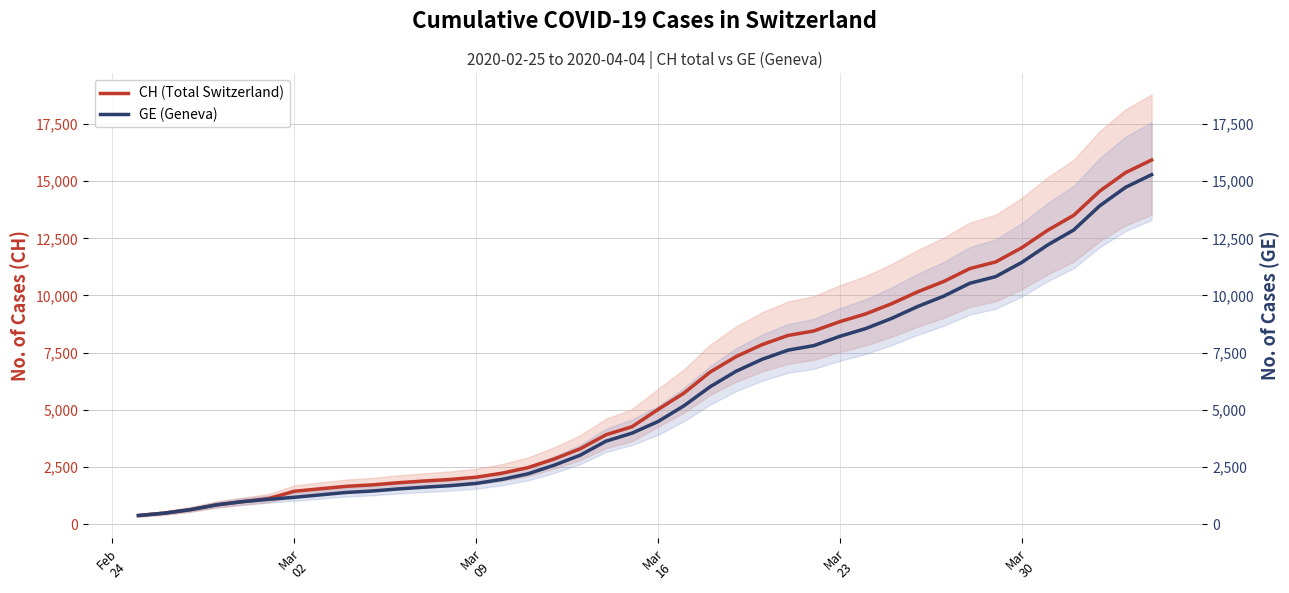

What is the sum of all CH (Total Switzerland) values?

242133